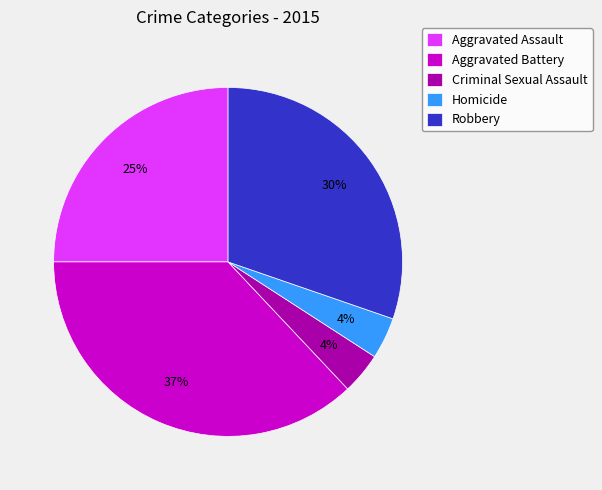

Is there a majority slice in this chart?

No